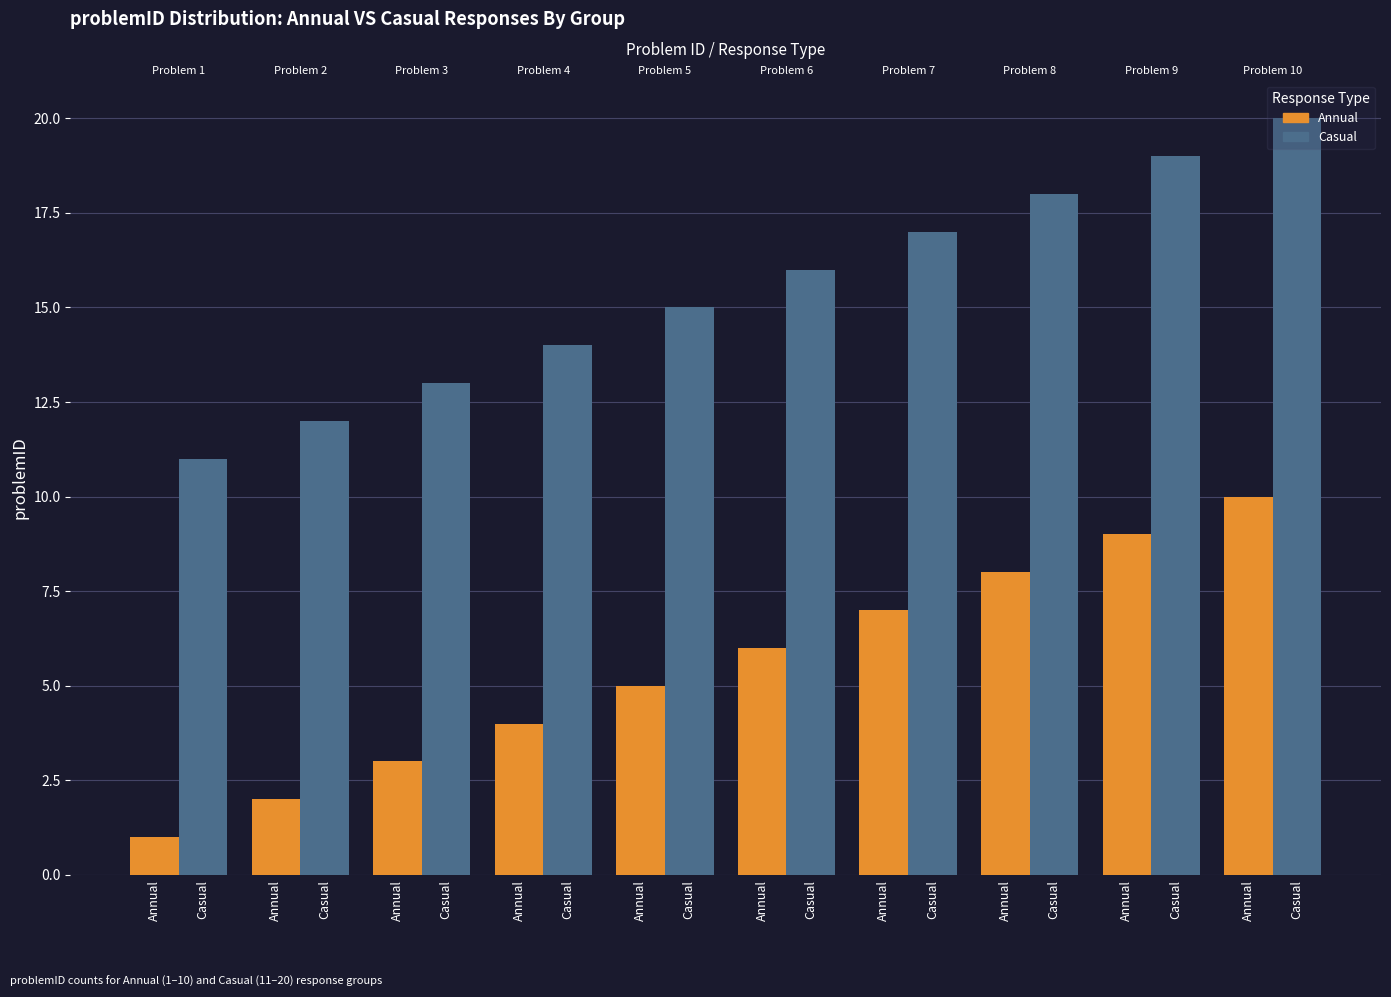

List the series in order of their overall mean, lowest first.

Annual, Casual